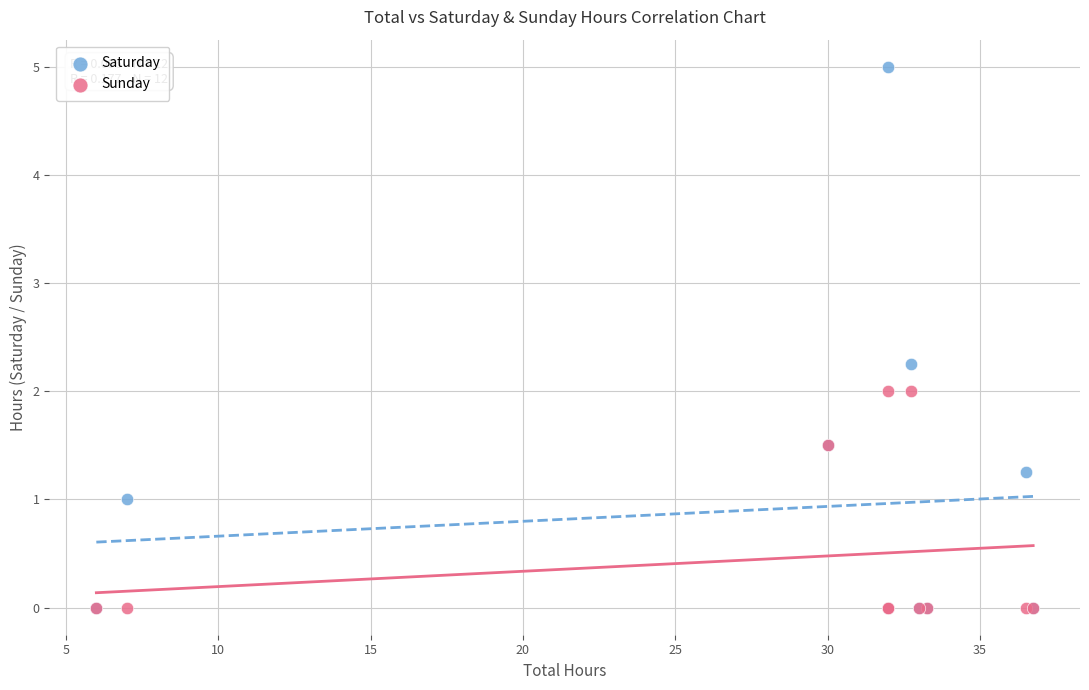

What are all the series names shown in the legend?

Saturday, Sunday